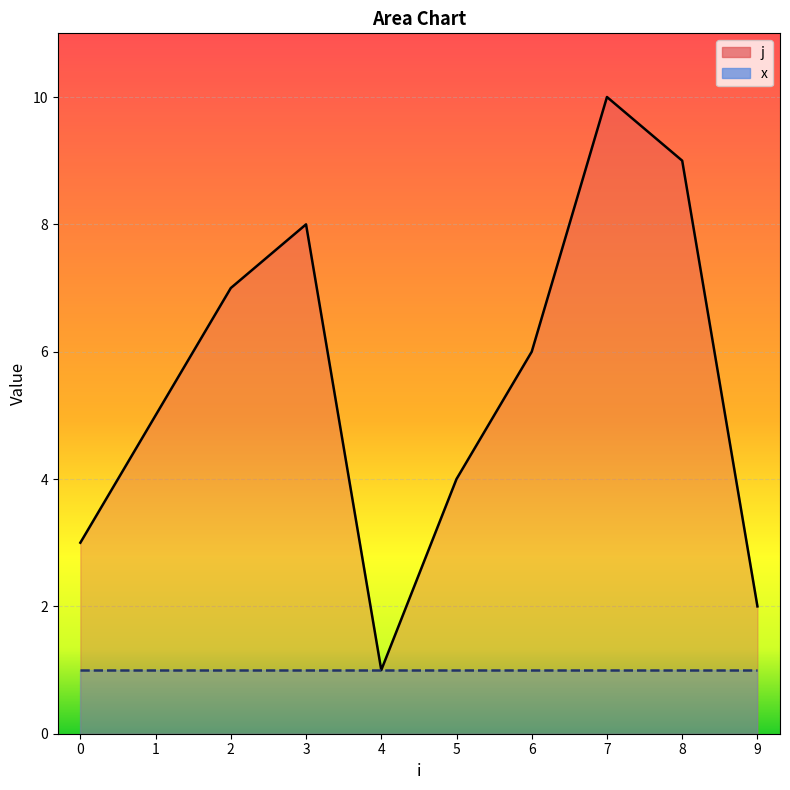

True or false: x_line has more than 0 interior local peaks.

False